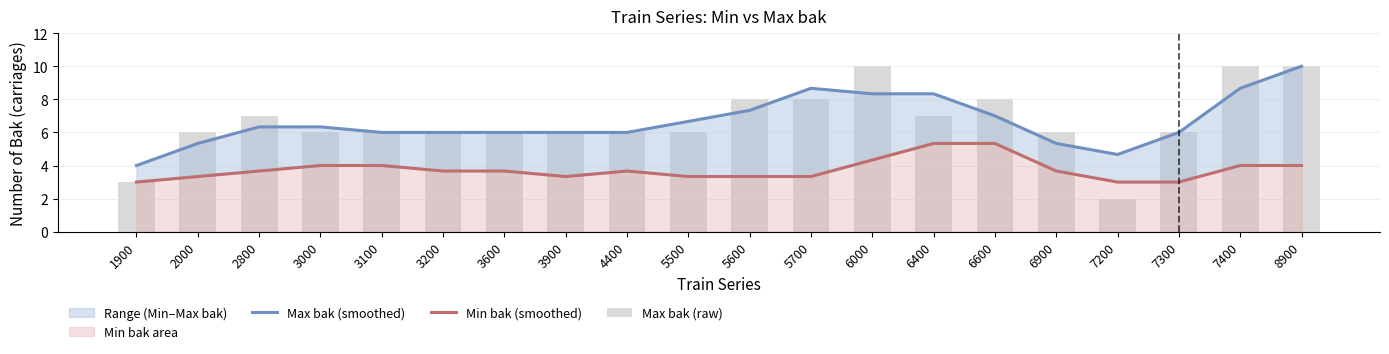

Is it true that Min bak (smoothed) equals 0.7 at 5600?

False